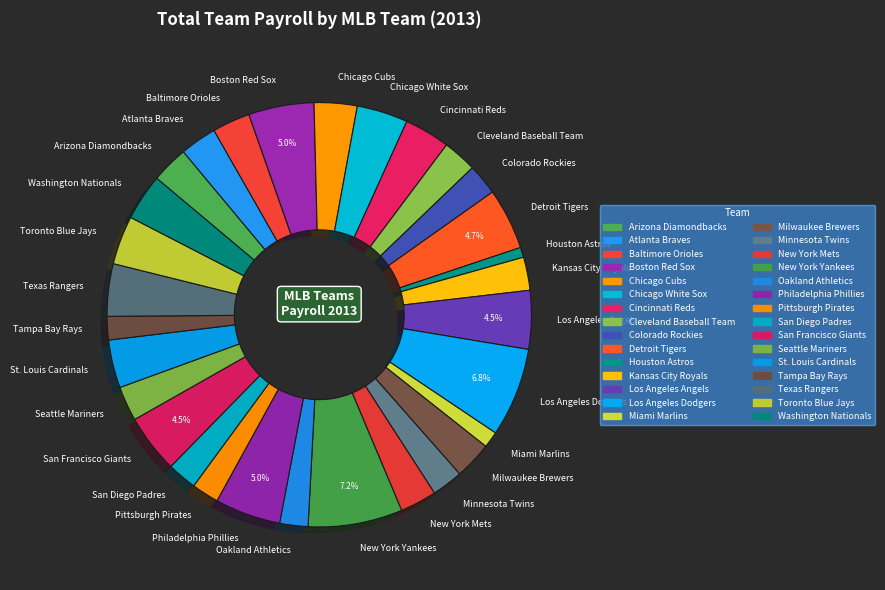

Is the sum of San Diego Padres and Seattle Mariners greater than half?

No